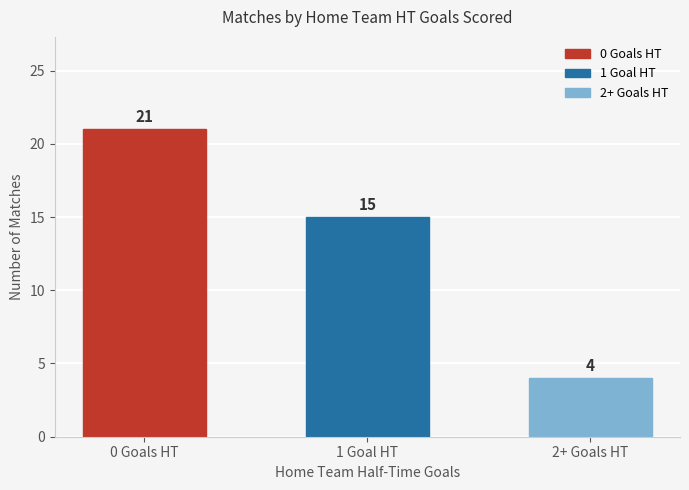

Is it true that the value at 1 Goal HT is 4?

False